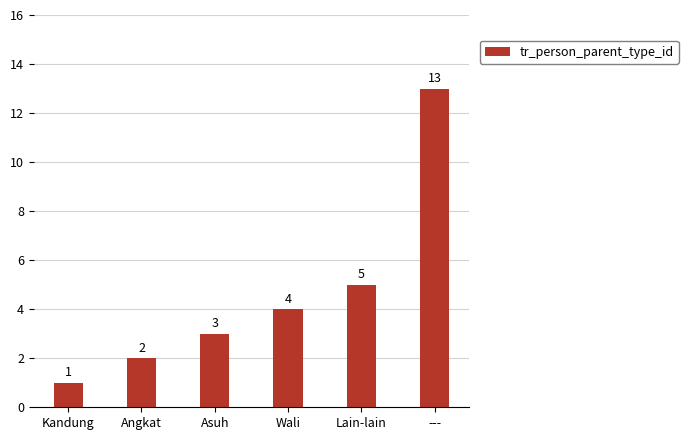

List the labels in order of value, smallest first.

Kandung, Angkat, Asuh, Wali, Lain-lain, ---